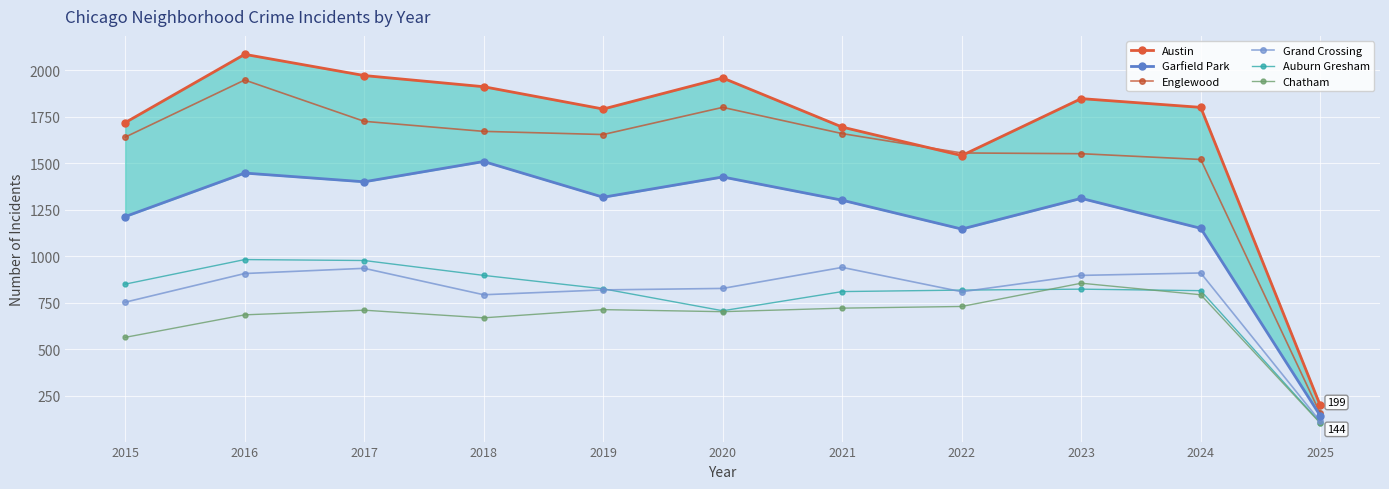

What is the difference between the Englewood values at 2021 and 2017?

66